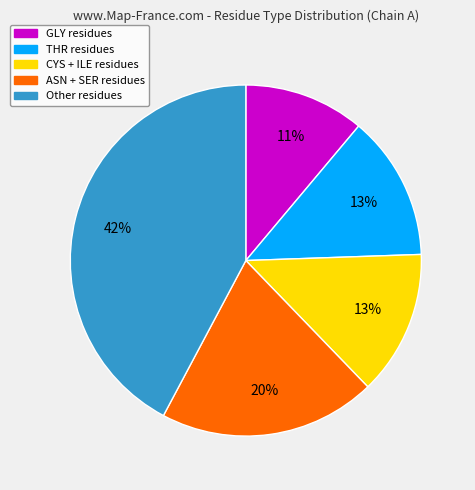

How many segments does this pie chart have?

5